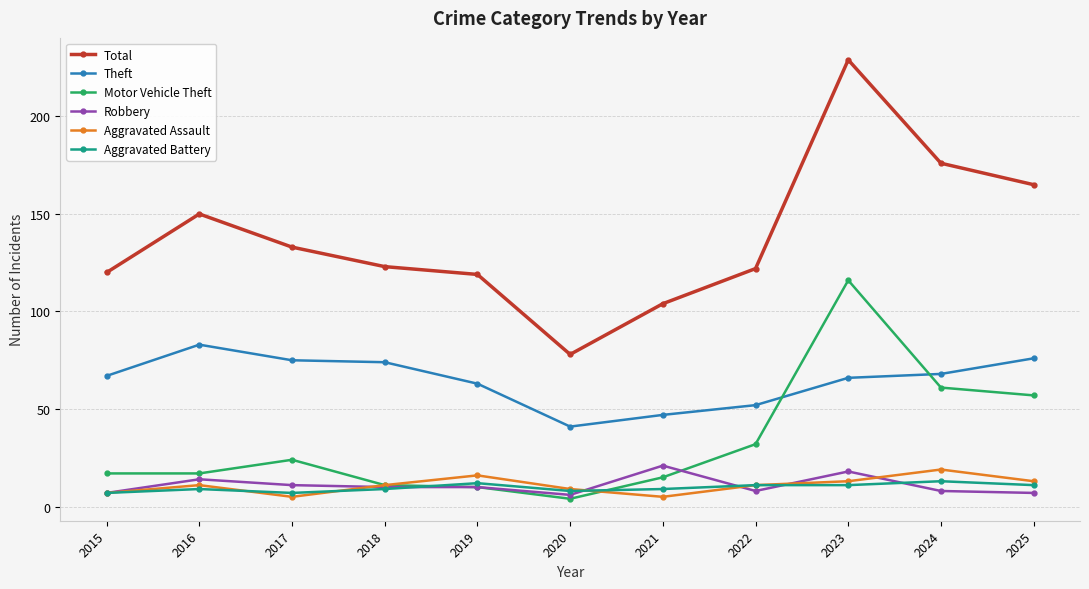

True or false: Robbery and Total cross at least once.

False